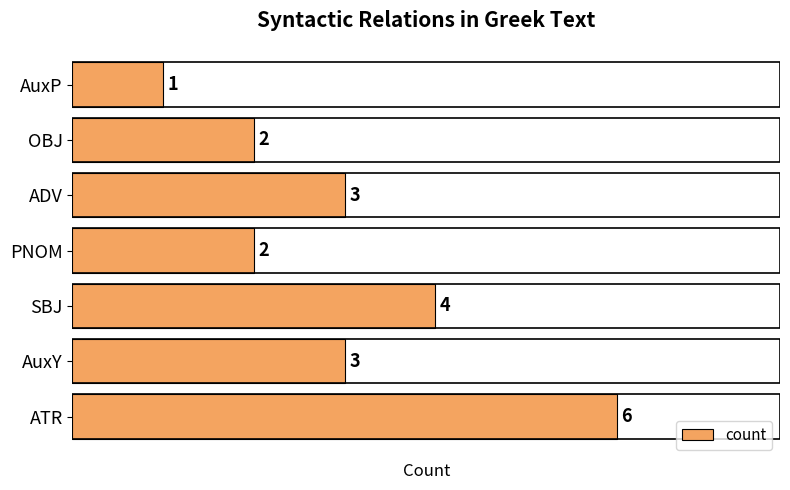

Are the bars horizontal?

Yes